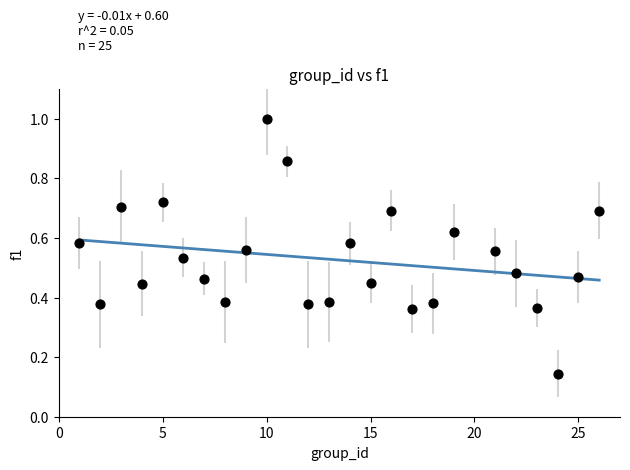

What is the range of X values (max minus min)?

25.0